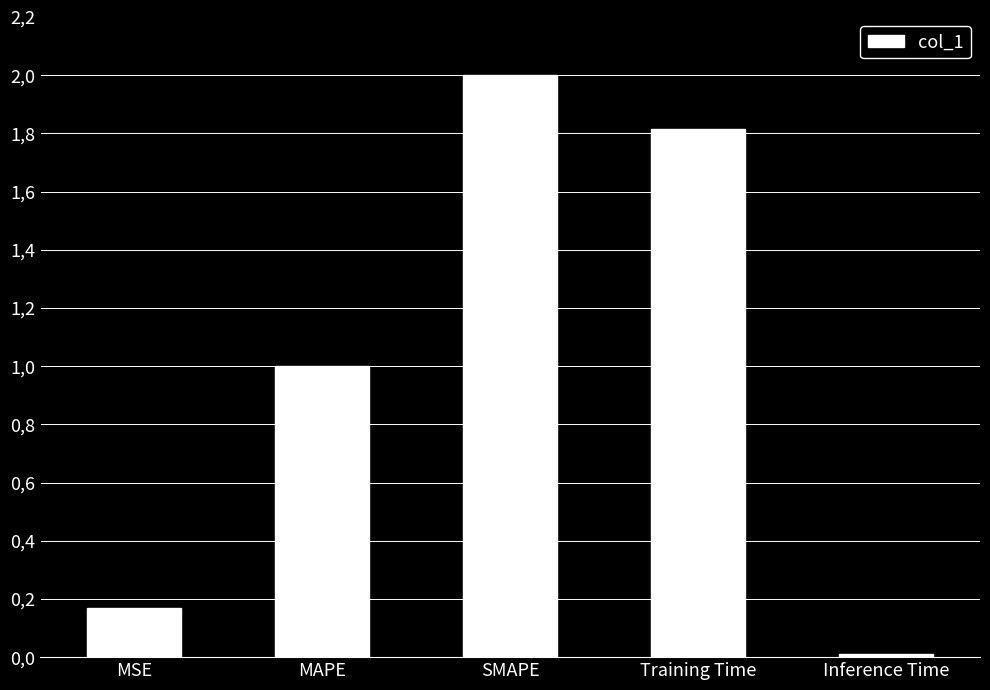

Are the bars horizontal?

No